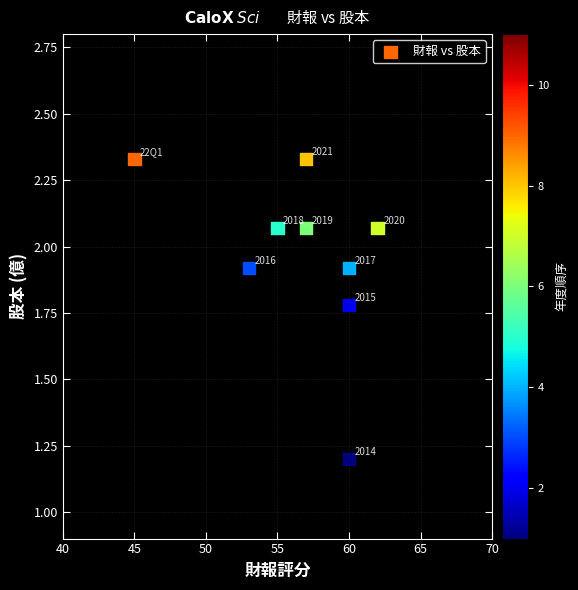

What Y value in the scatter plot is closest to 1?

1.2